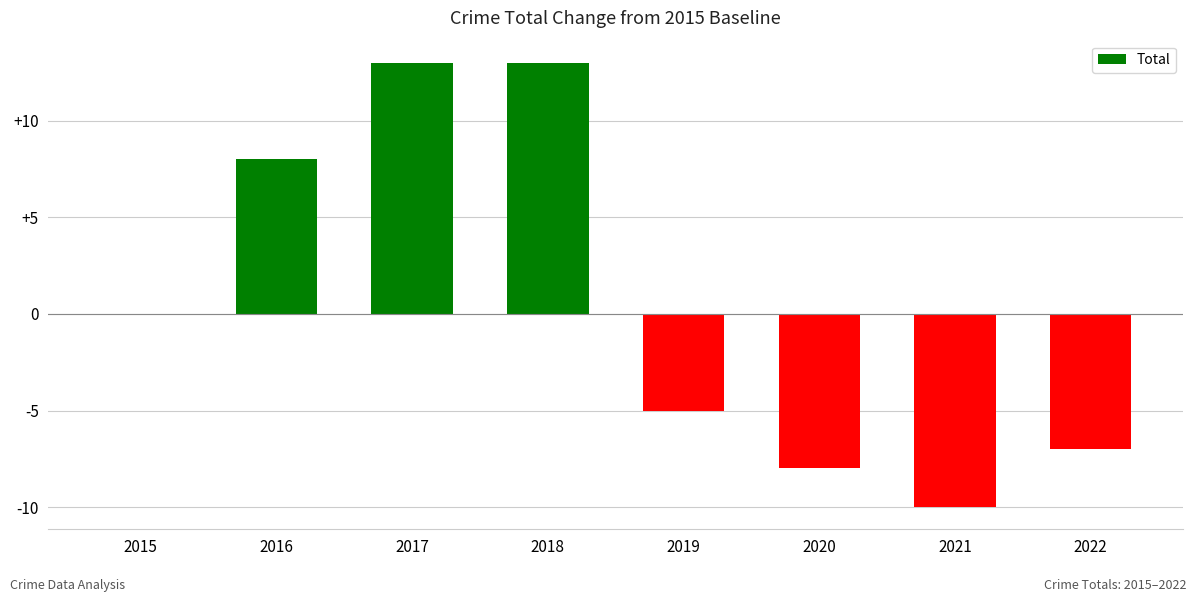

What is the maximum value shown in the chart?

13